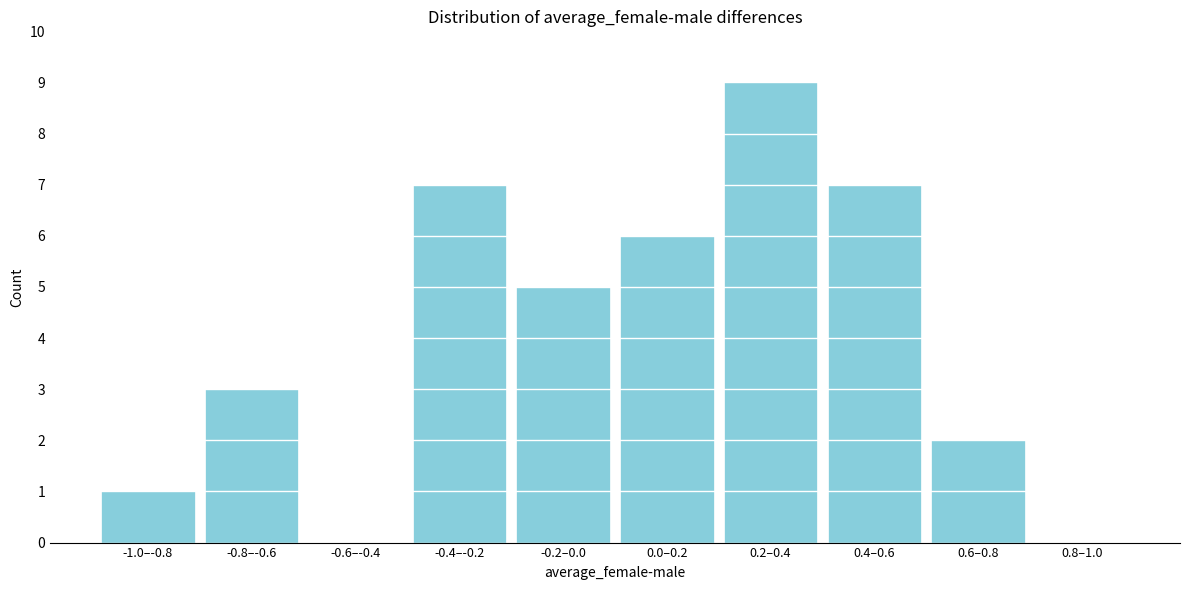

Reading left to right, extract all data points from this chart.

-1.0–-0.8=1	-0.8–-0.6=3	-0.6–-0.4=0	-0.4–-0.2=7	-0.2–0.0=5	0.0–0.2=6	0.2–0.4=9	0.4–0.6=7	0.6–0.8=2	0.8–1.0=0